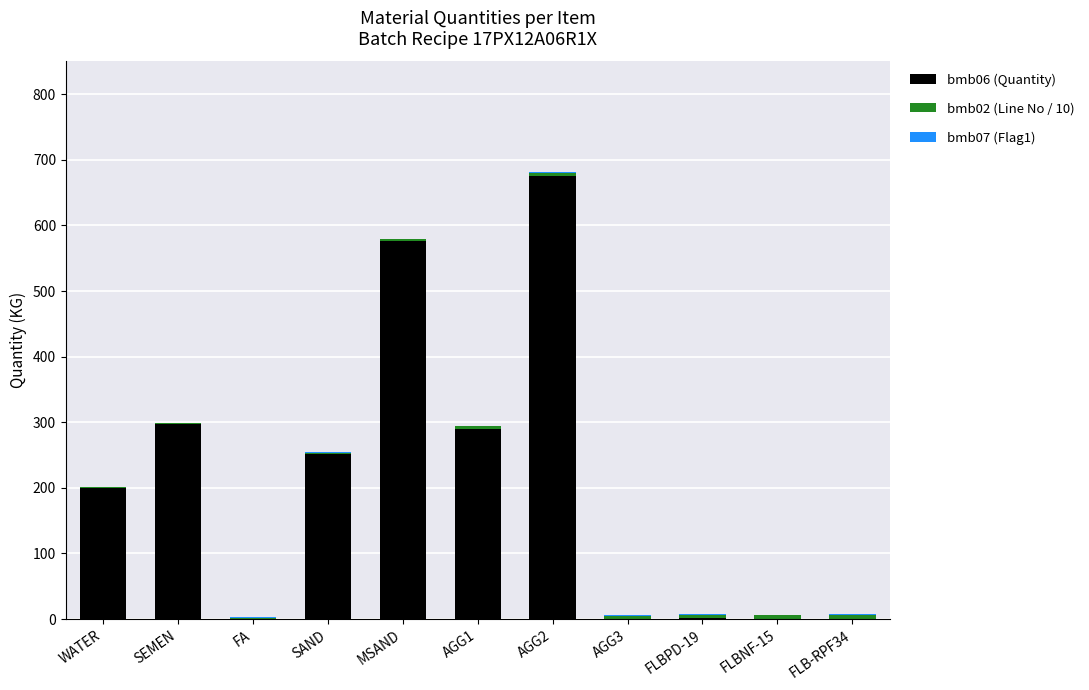

What is the sum of all bmb06 (Quantity) values?

2291.2